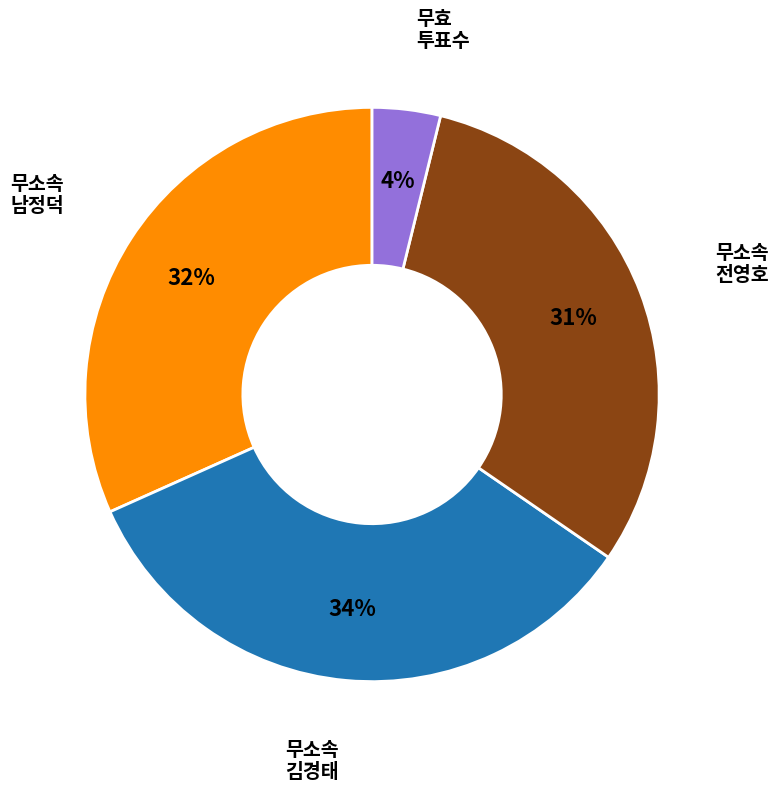

To the nearest percent, what is the average slice percentage?

25%